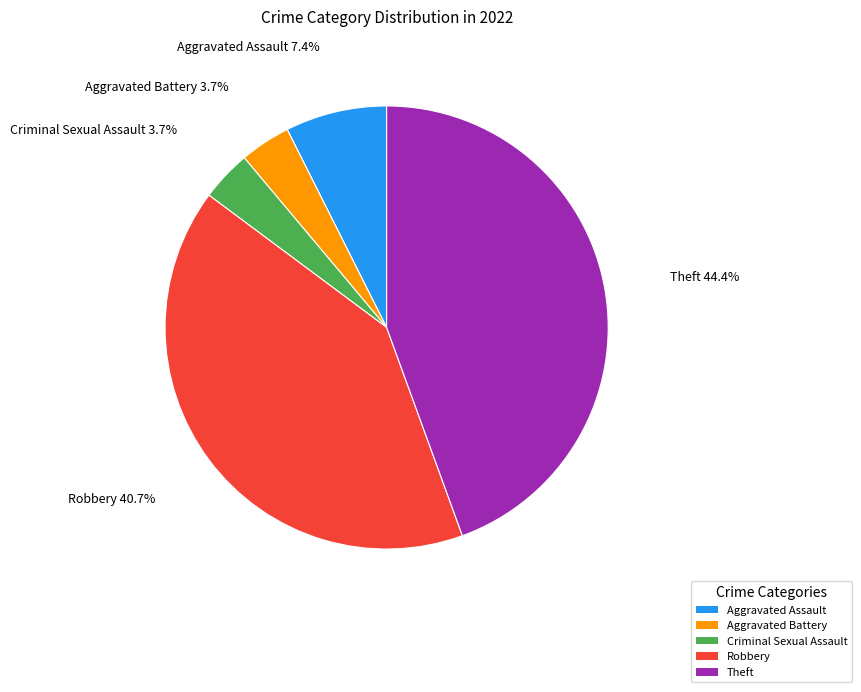

Is there a majority slice in this chart?

No